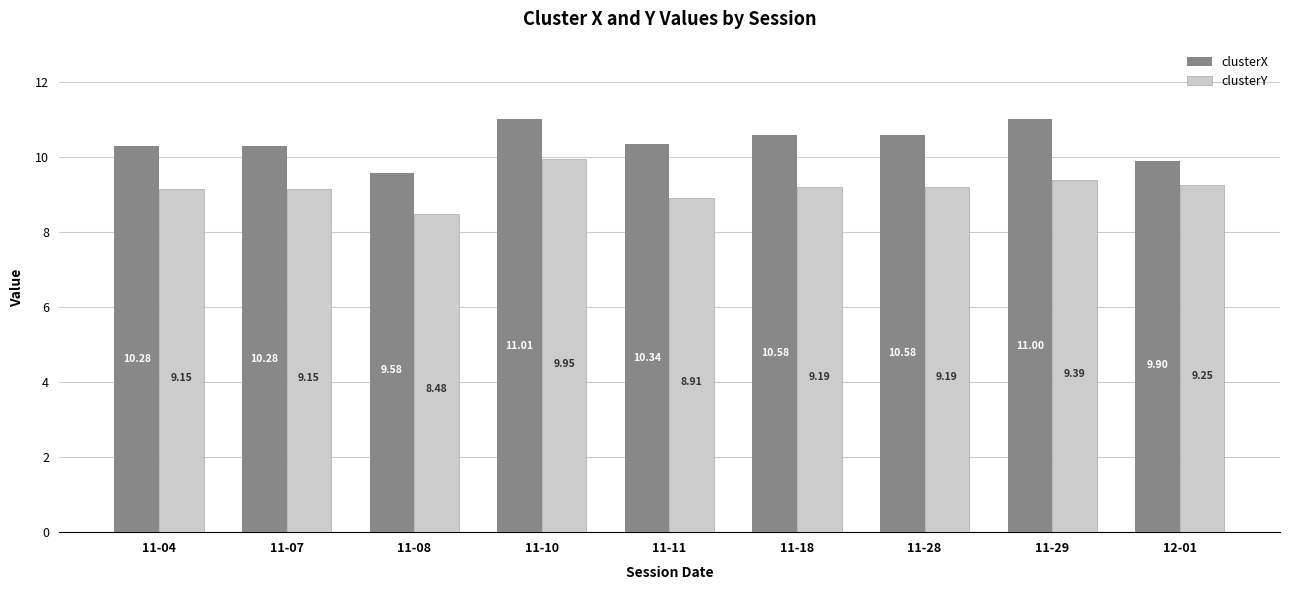

At which label is clusterX closest to 10?

12-01